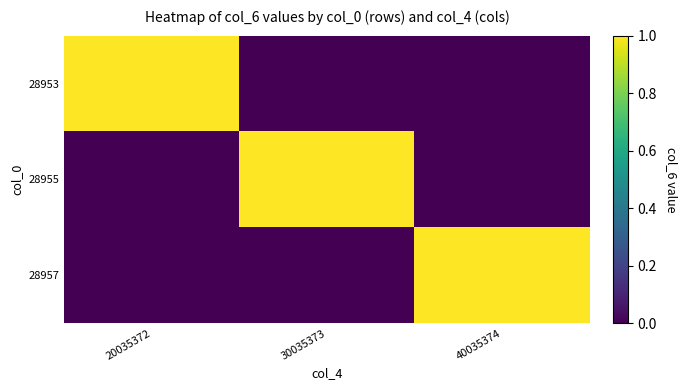

Reading right to left, extract all data points from this chart.

28953: 40035374=0	30035373=0	20035372=1
28955: 40035374=0	30035373=1	20035372=0
28957: 40035374=1	30035373=0	20035372=0